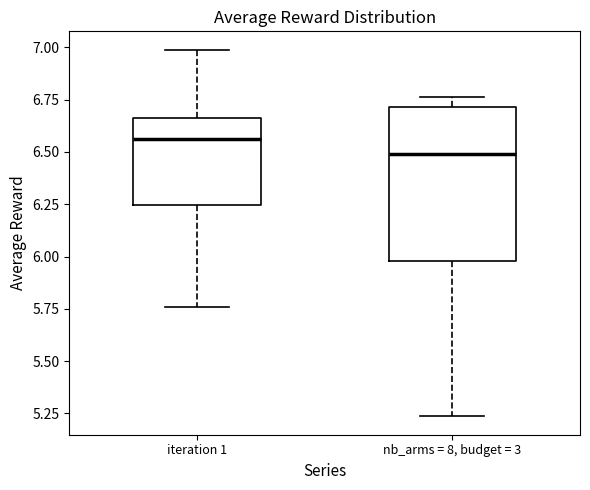

Which box is the tallest, from its lower edge to its upper edge?

nb_arms = 8, budget = 3